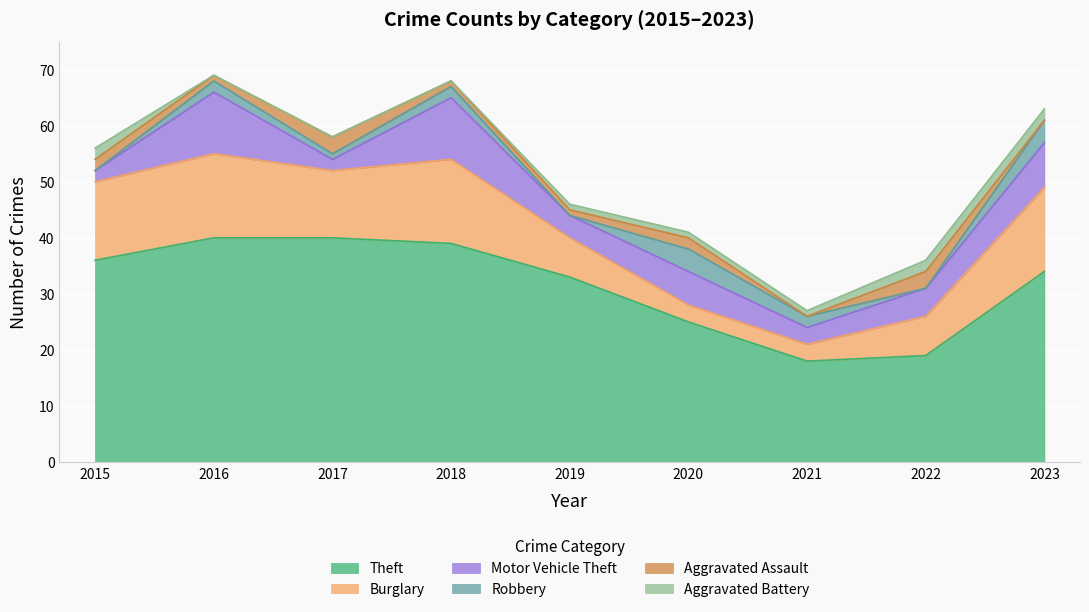

What is the total value across all series at 2019?

46